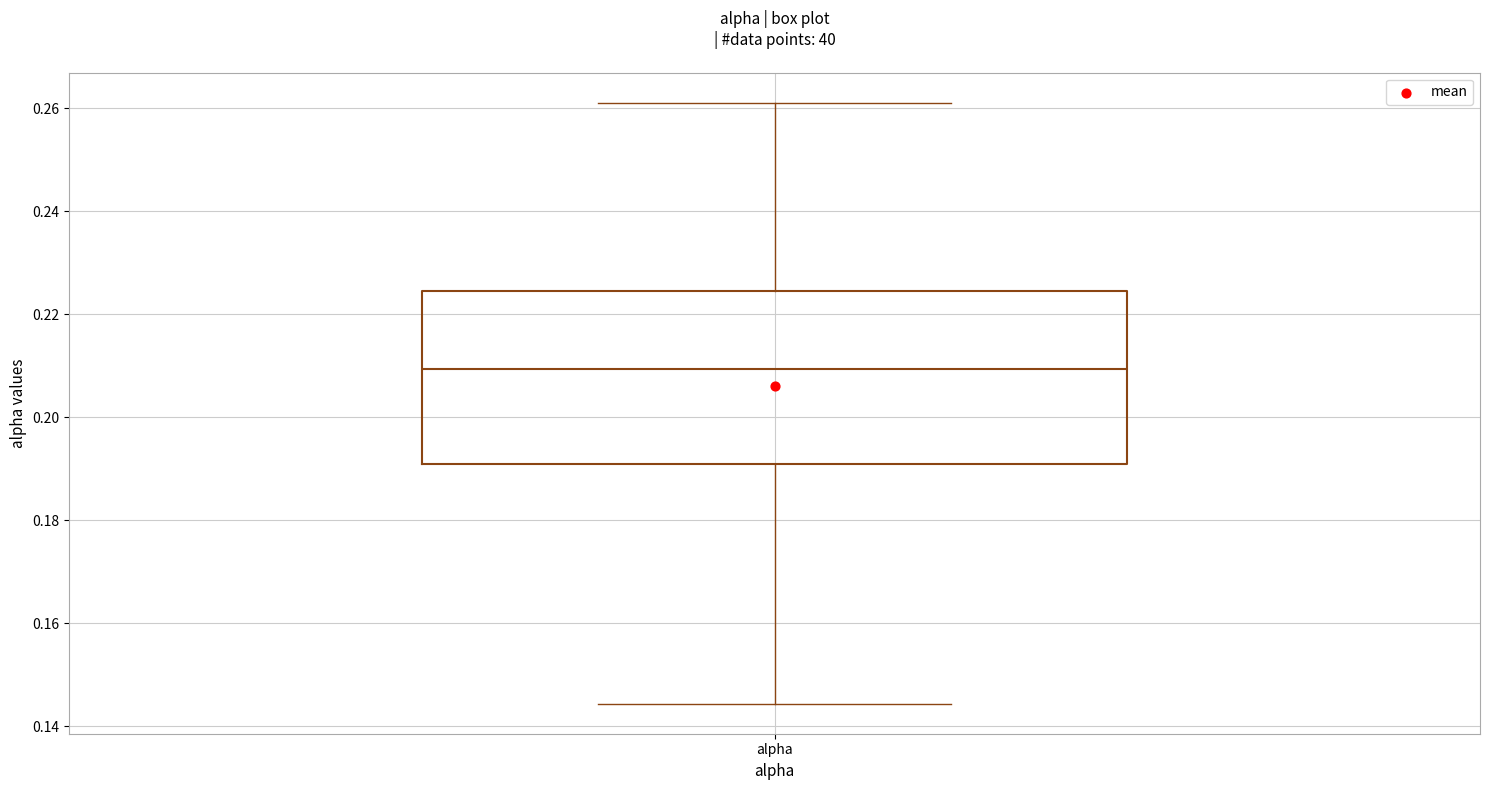

Where does the median line of the box for alpha sit on the y-axis? The values are not printed on the chart, so give them approximately, as read against the axis.

0.210